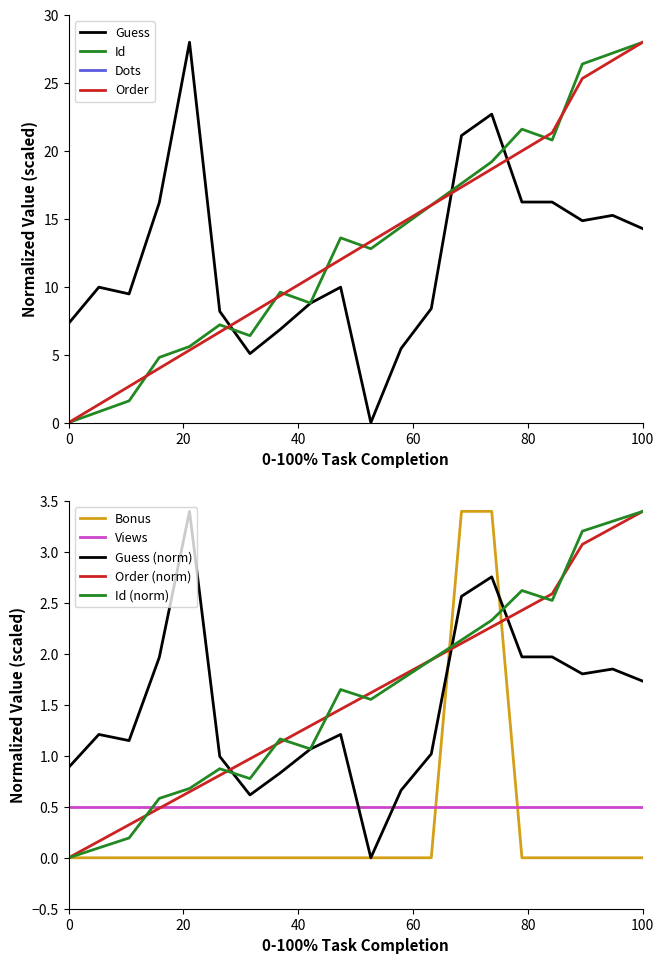

True or false: Guess and Order cross at least once.

True